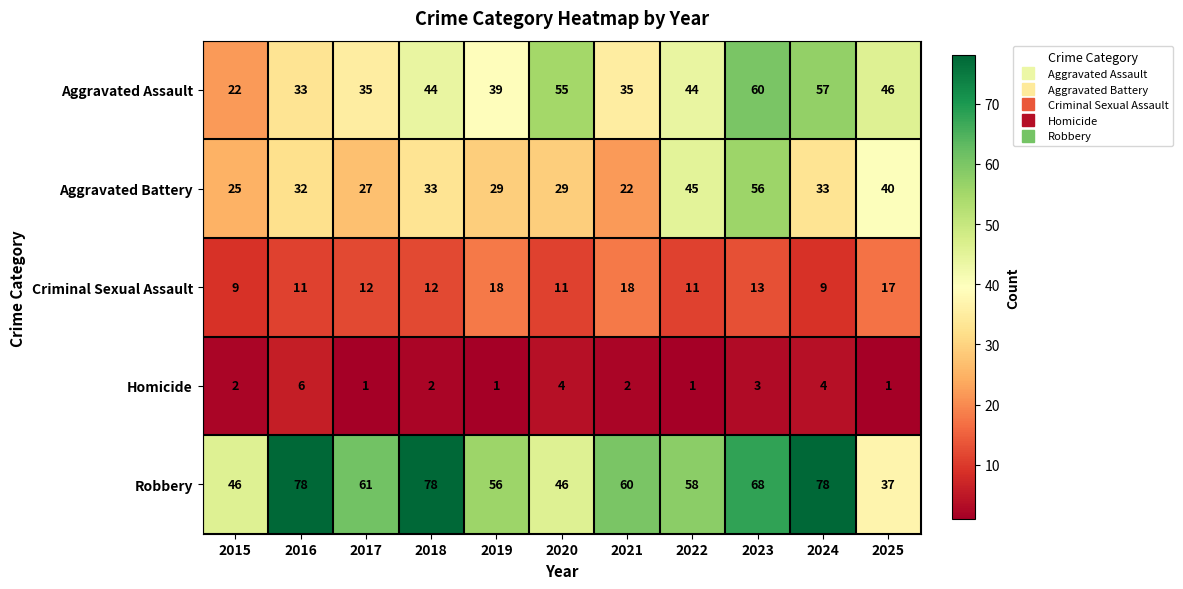

What is the maximum value shown in the chart?

78